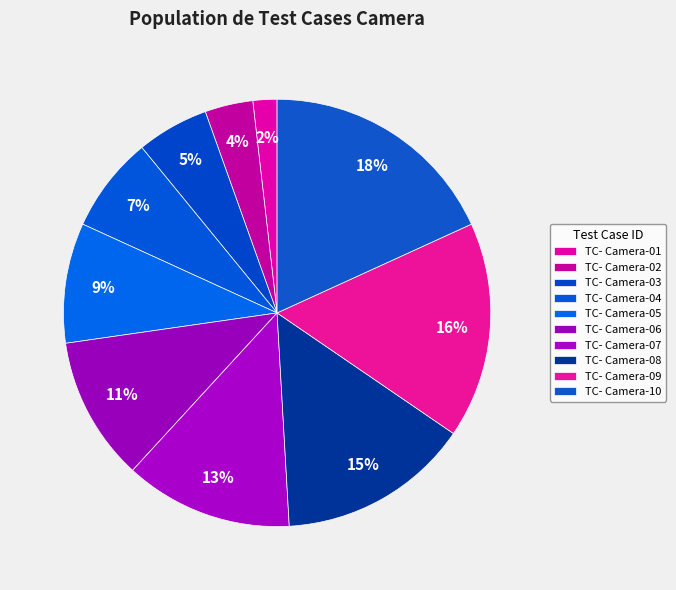

Is TC- Camera-04 the majority of the pie?

No